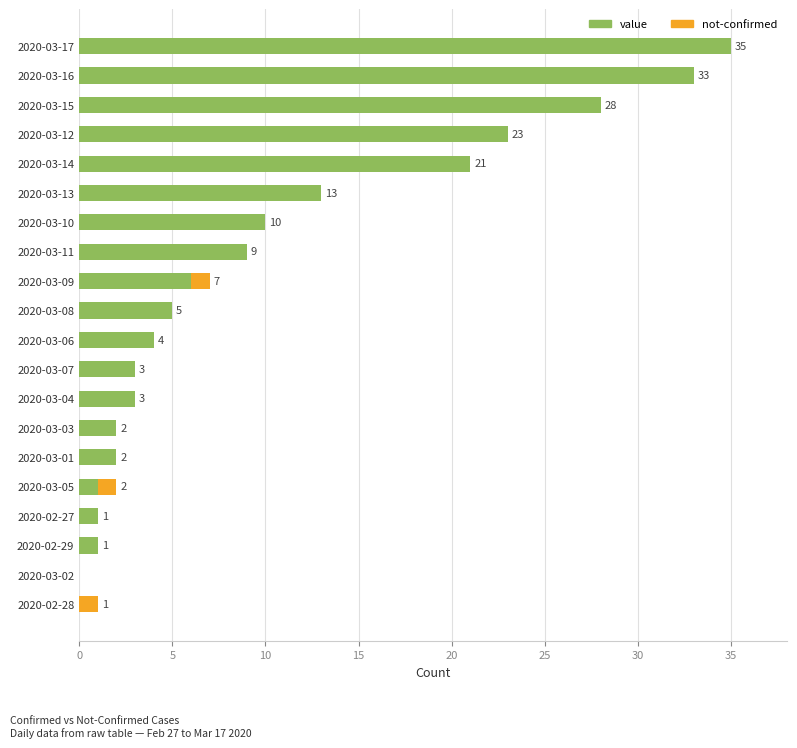

Count the number of categories in the chart.

20